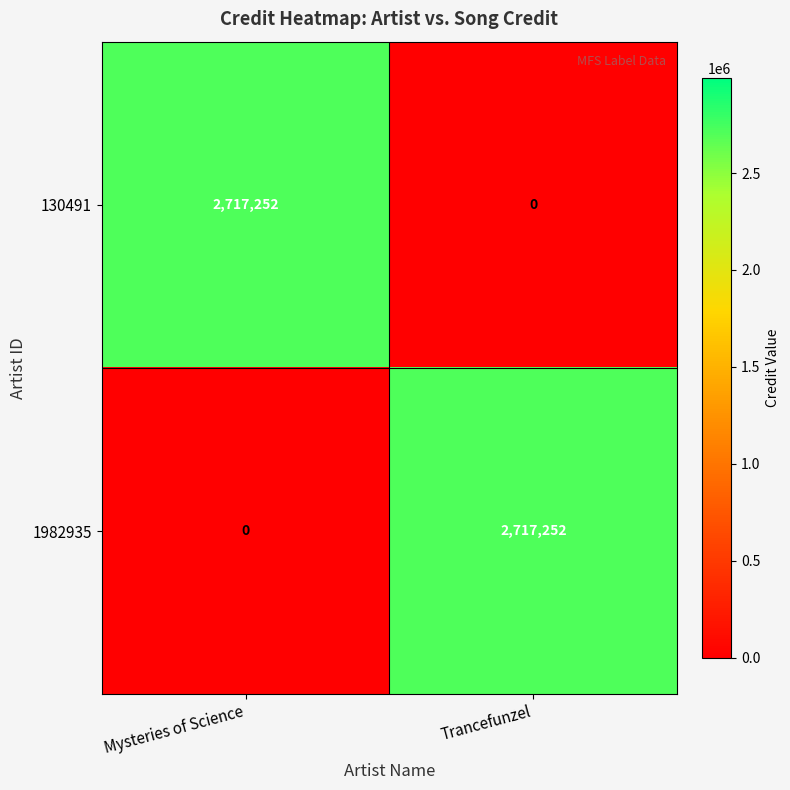

Count the number of data series in this chart.

2